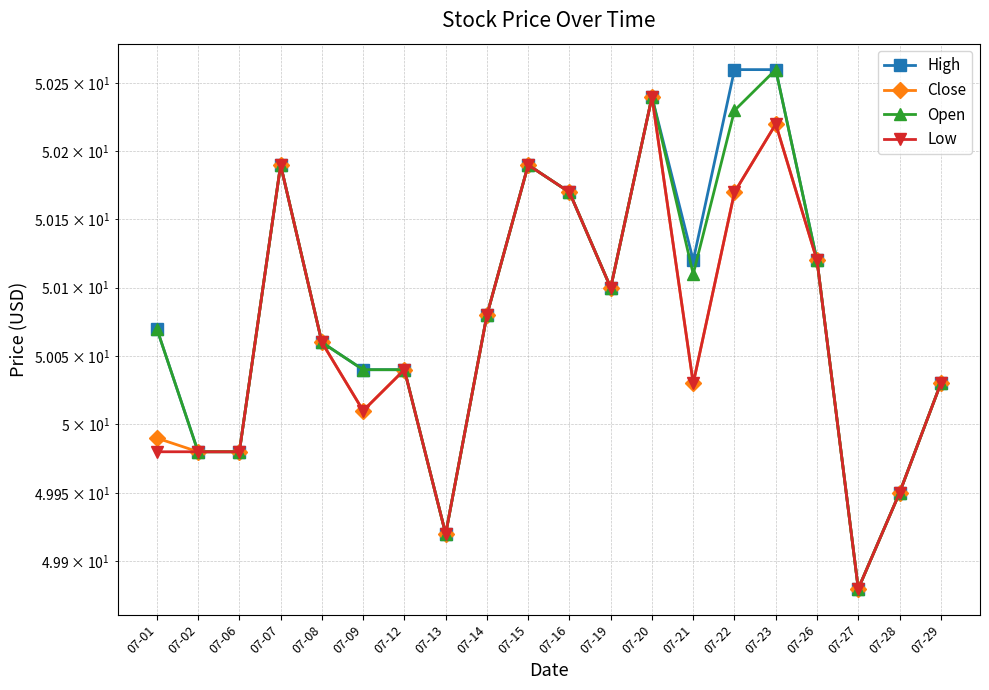

How many values in the High series are below 50?

5